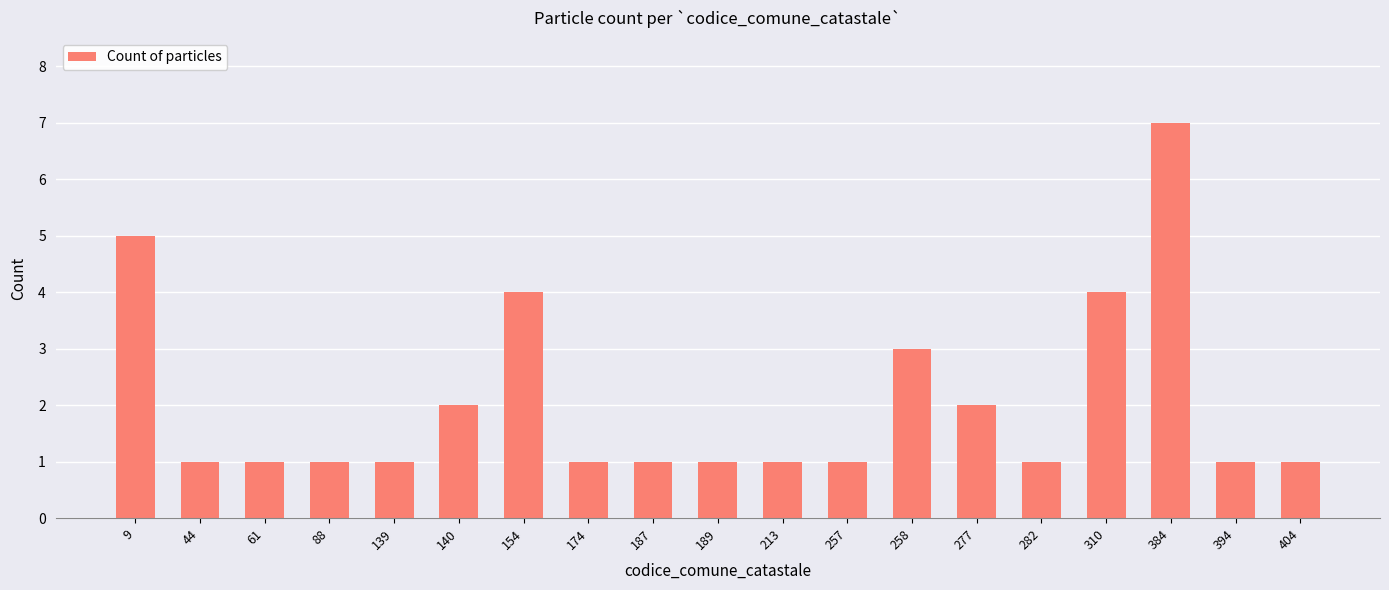

Reading left to right, list all the values displayed in this chart.

5	1	1	1	1	2	4	1	1	1	1	1	3	2	1	4	7	1	1